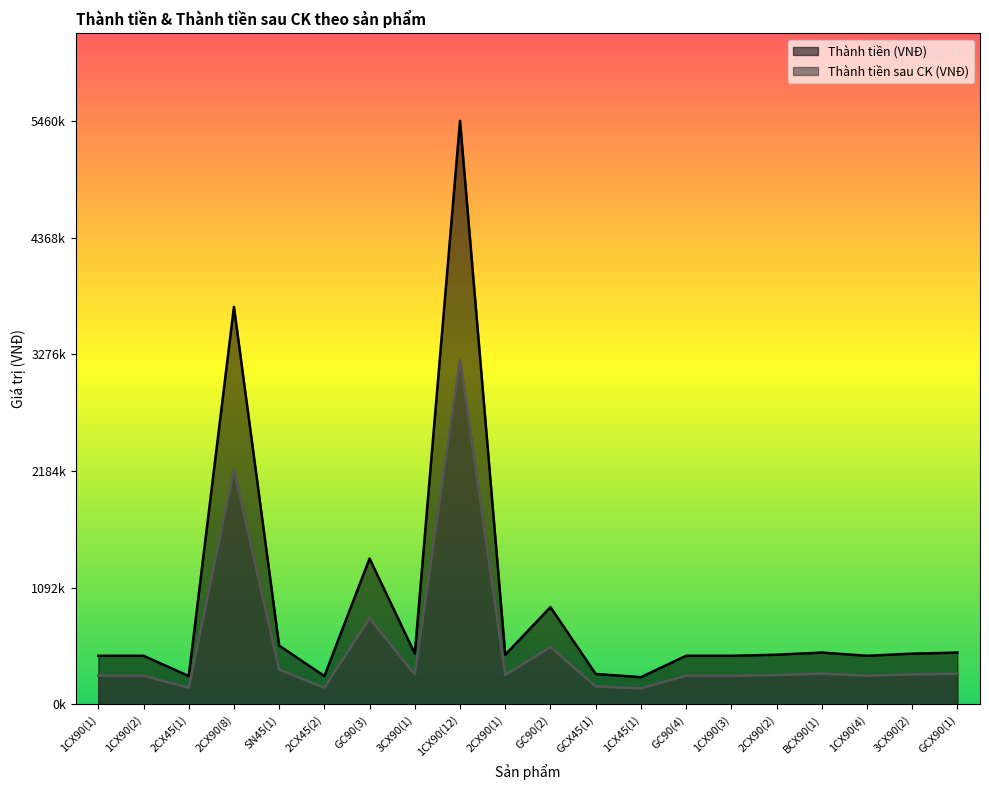

What is the spread (max minus min) of values at 1CX90(4)?

186550